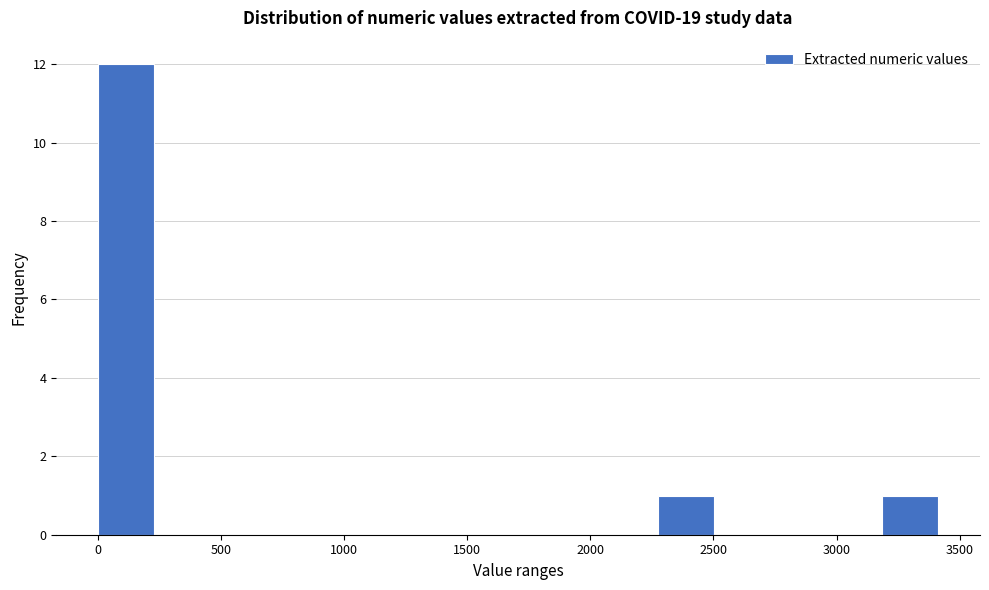

Which range on the x-axis has the tallest bar?

0 to 250